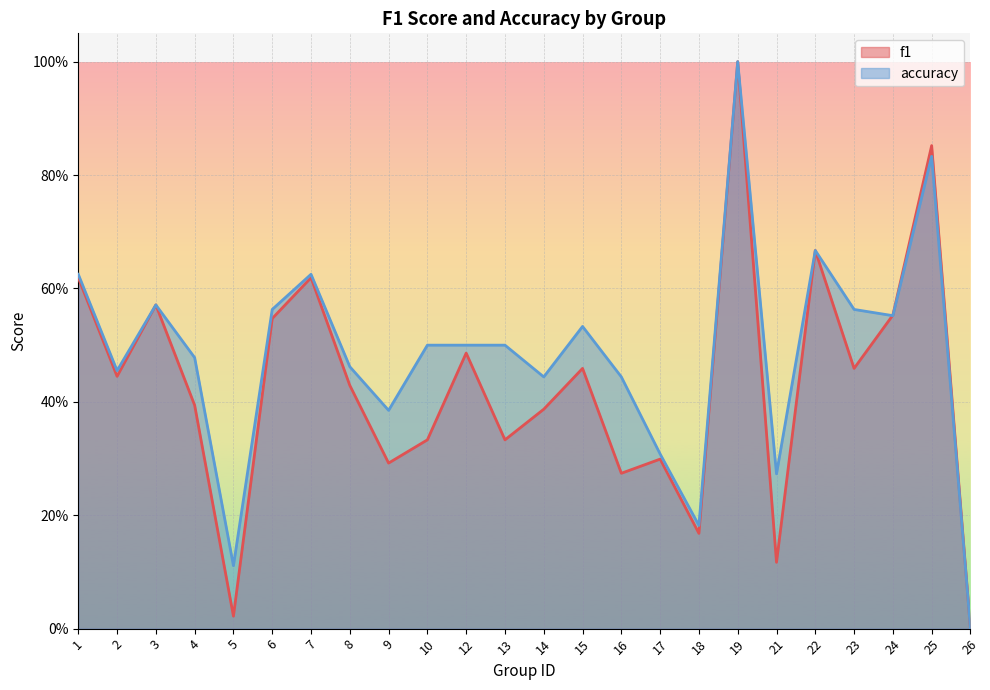

Rank the series by their average value, from highest to lowest.

accuracy, f1